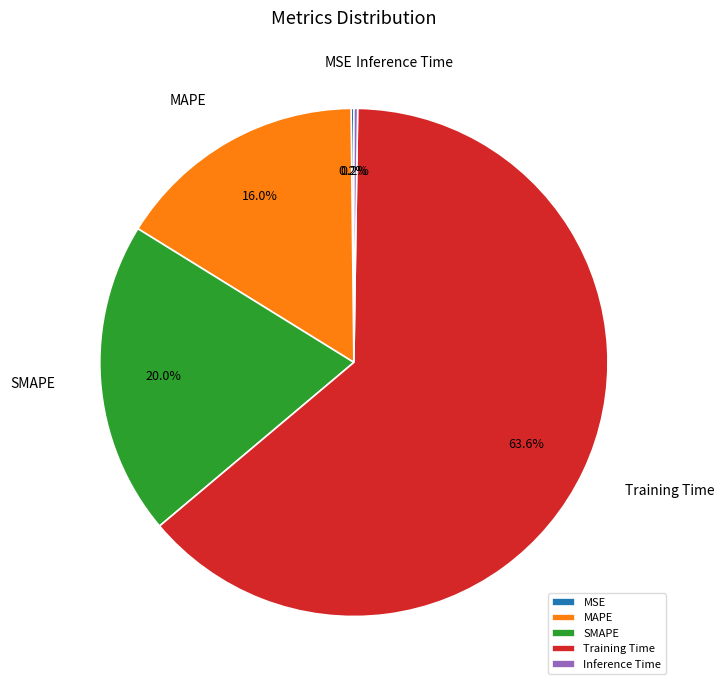

True or false: SMAPE accounts for 15% of the total.

False